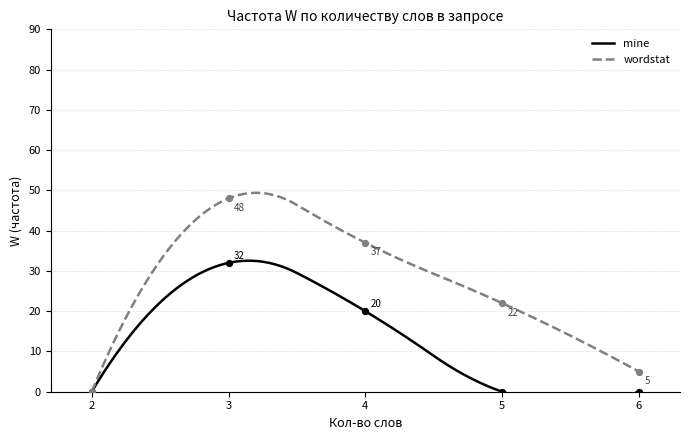

Which series contains the lowest Y value?

mine